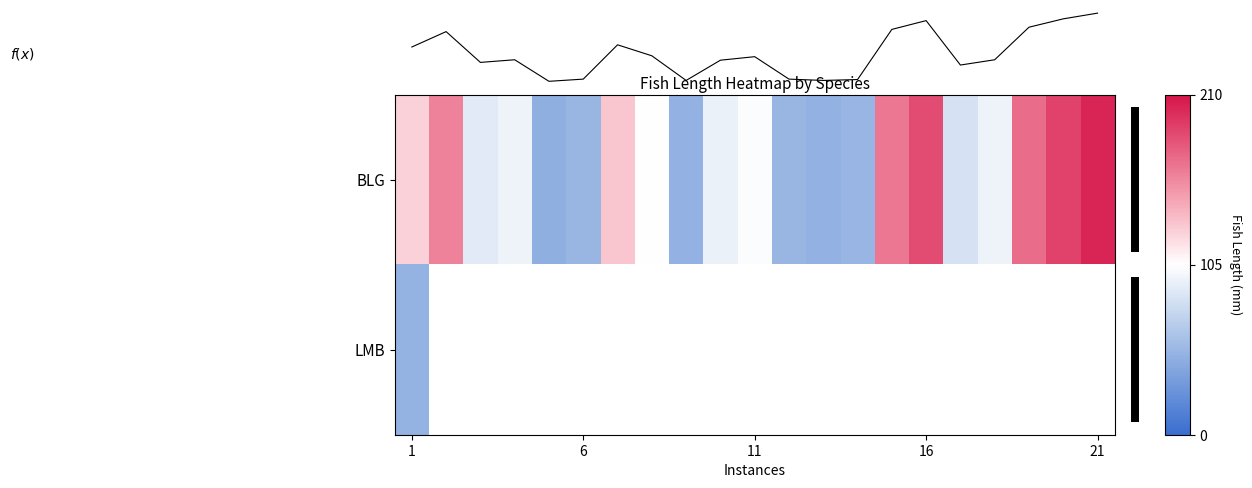

How many data points in BLG are above 96?

10